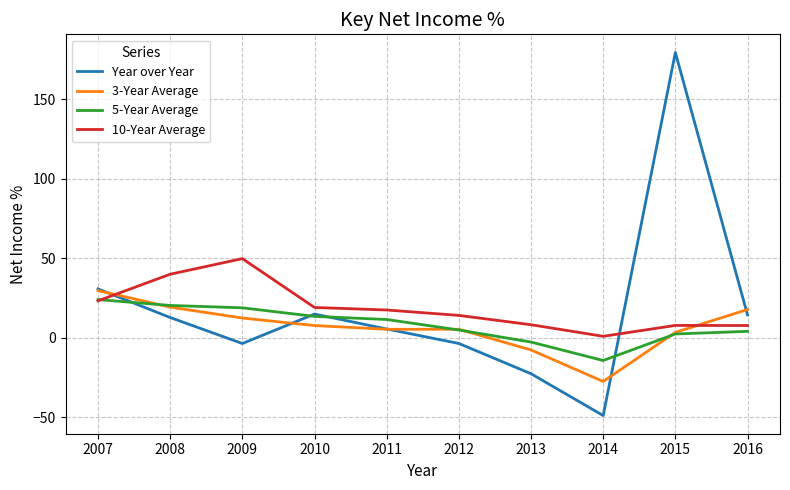

Is it true that 5-Year Average equals 2.5 at 2015?

True